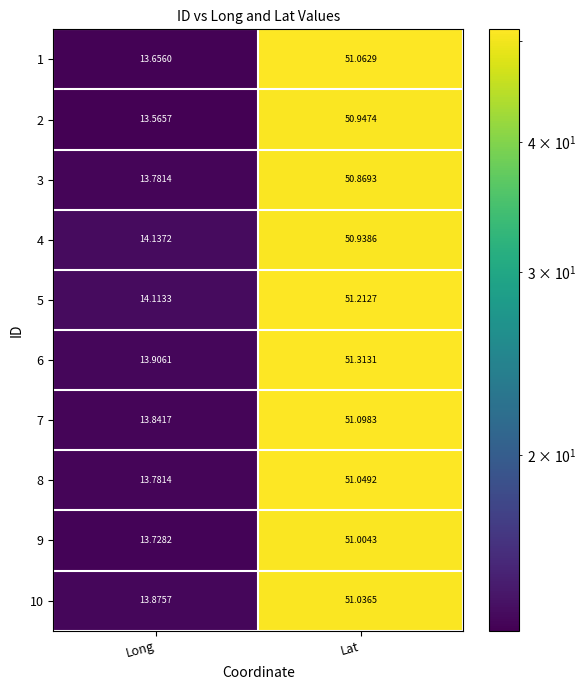

Which series has the widest spread of values?

6